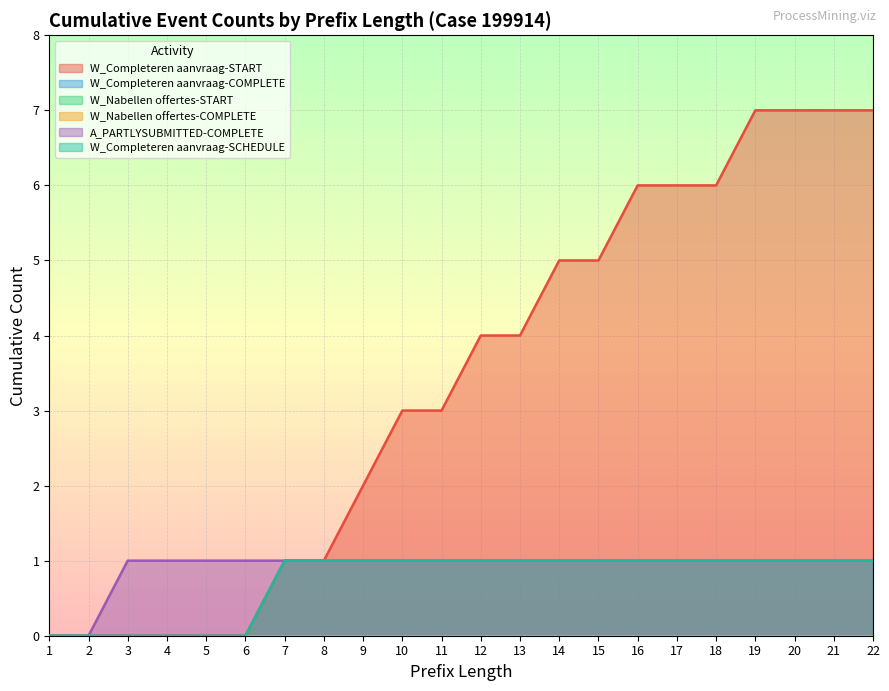

True or false: A_PARTLYSUBMITTED-COMPLETE and W_Completeren aanvraag-START intersect in this chart.

False